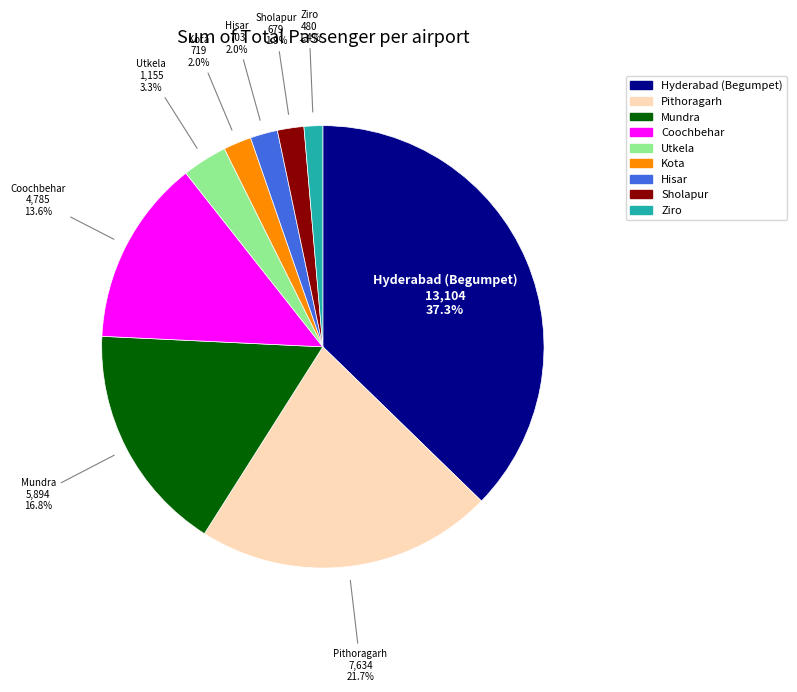

Approximately how many times larger is the value at Kota compared to Hisar?

1.0